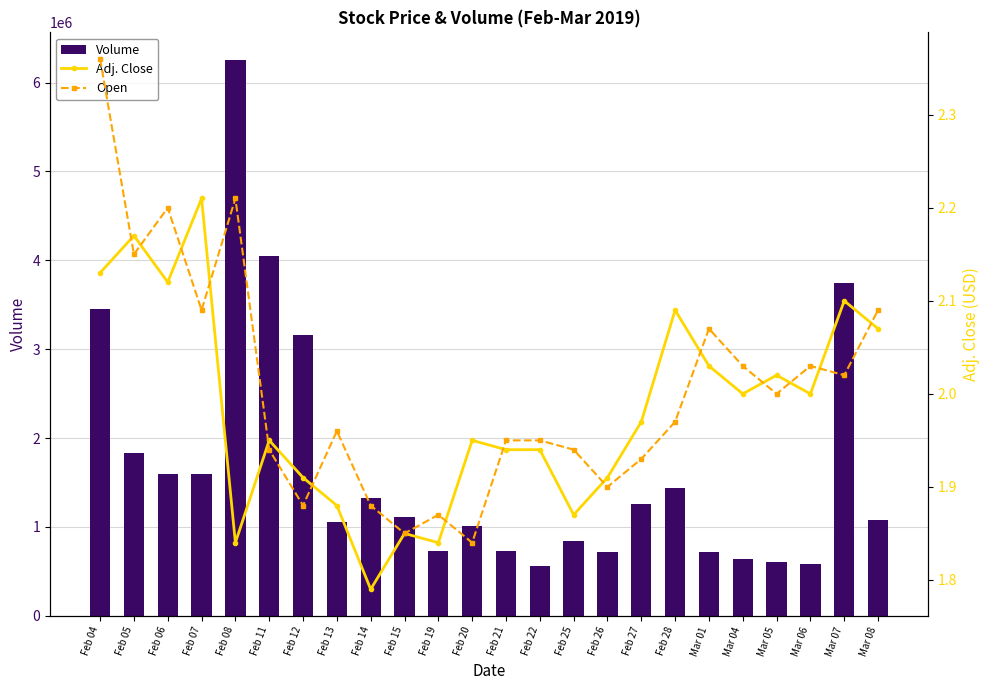

Where does the Volume series first go above 1106048?

Feb 04